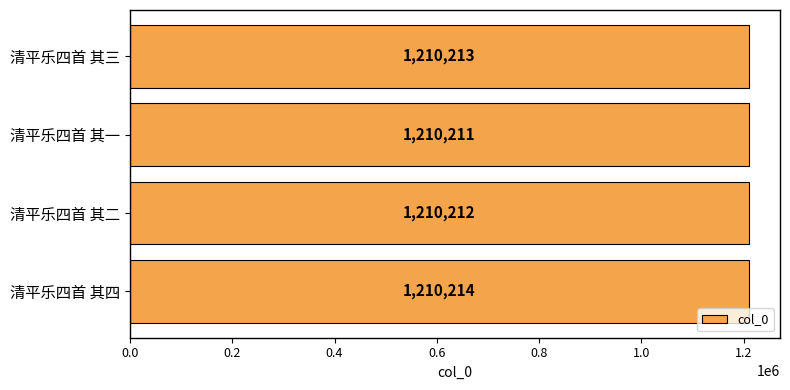

What is the change in value from 清平乐四首 其一 to 清平乐四首 其三?

+2